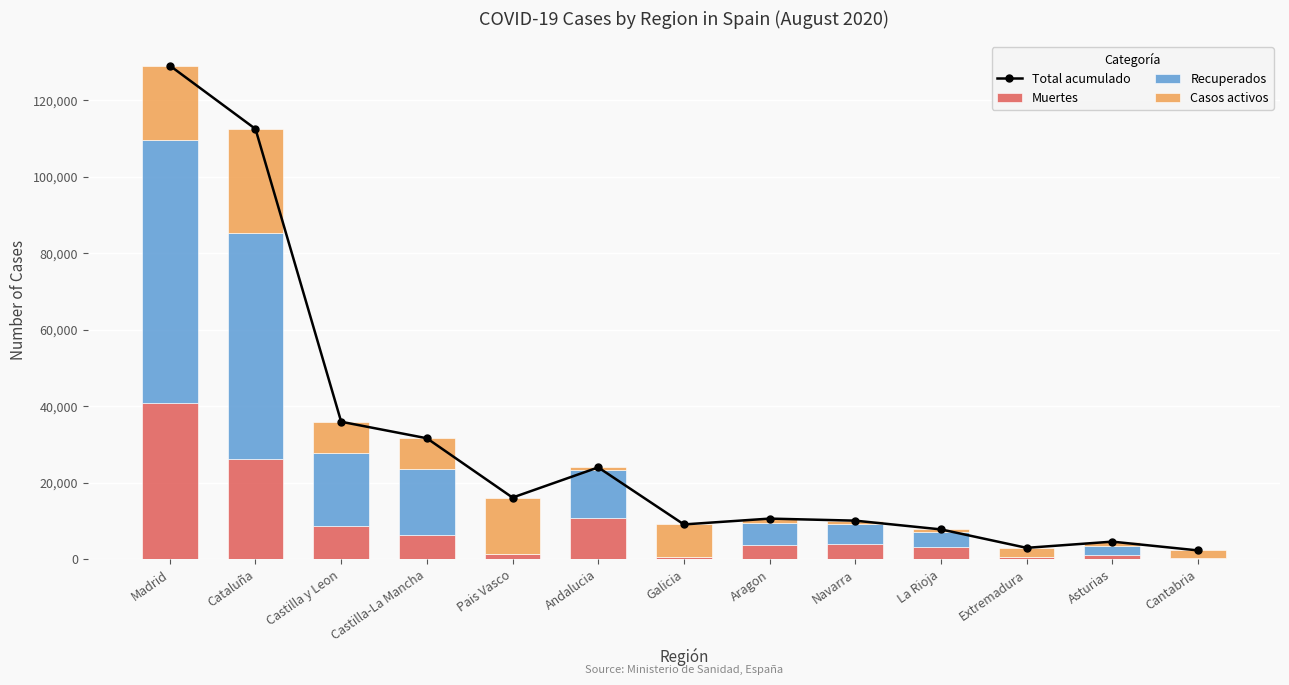

What is the sum of all Casos activos values?

94501